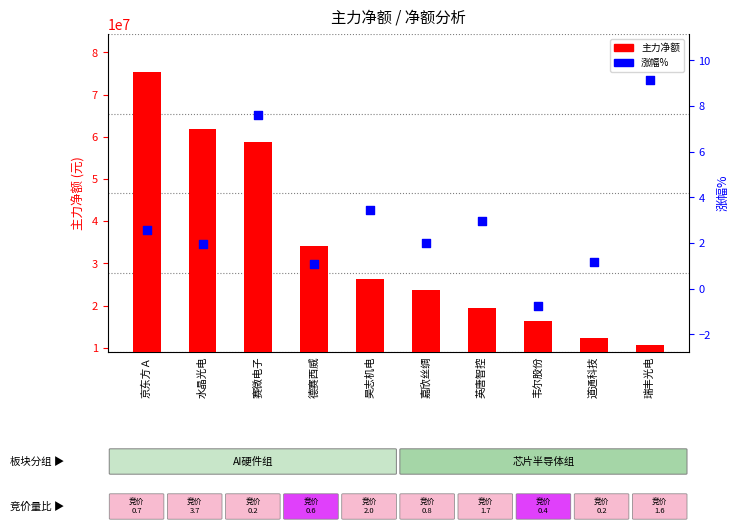

Which series has the largest Y range (max minus min)?

主力净额